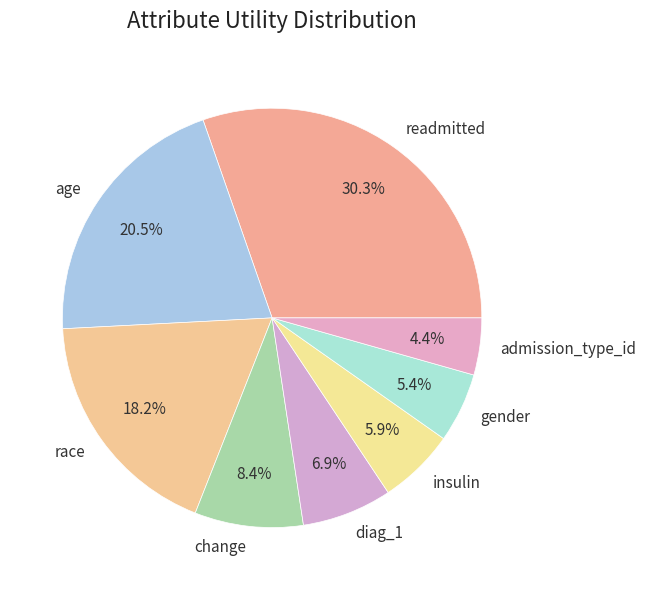

To the nearest percent, what is the combined percentage of insulin and readmitted?

36%